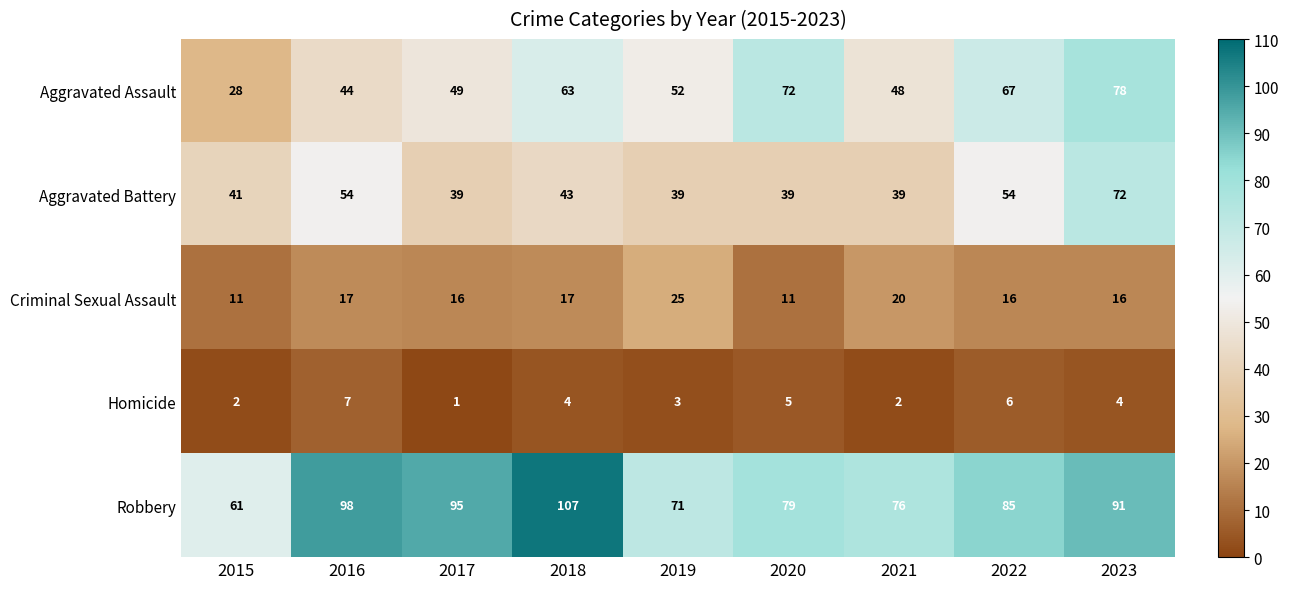

Is it true that Robbery equals 91 at 2023?

True